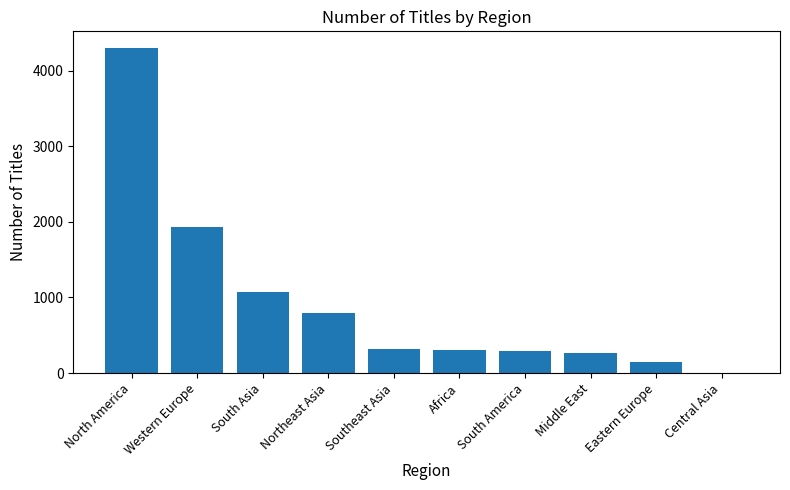

What is the greatest value displayed?

4303